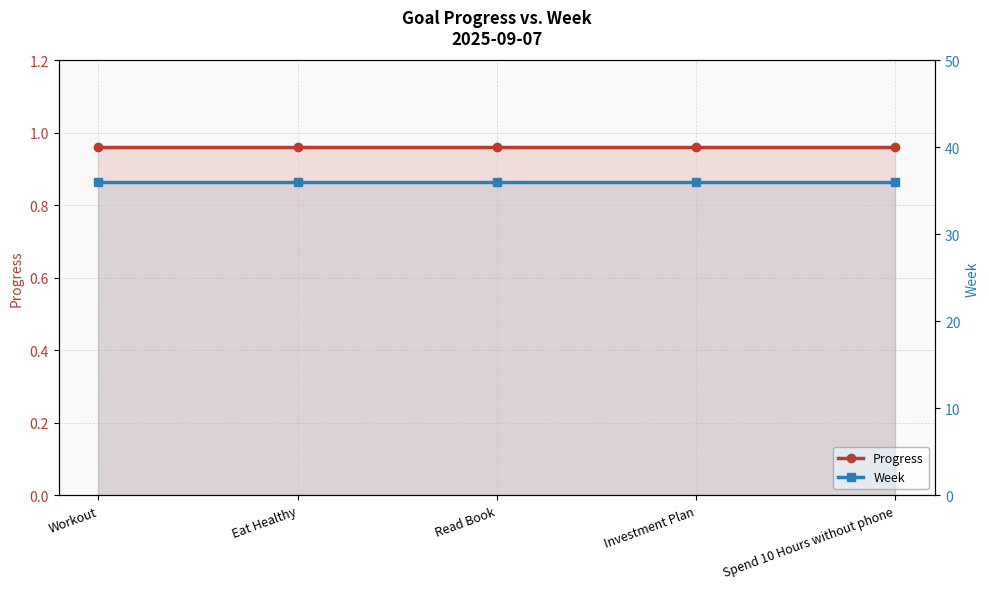

What is the minimum value for Week?

36.0